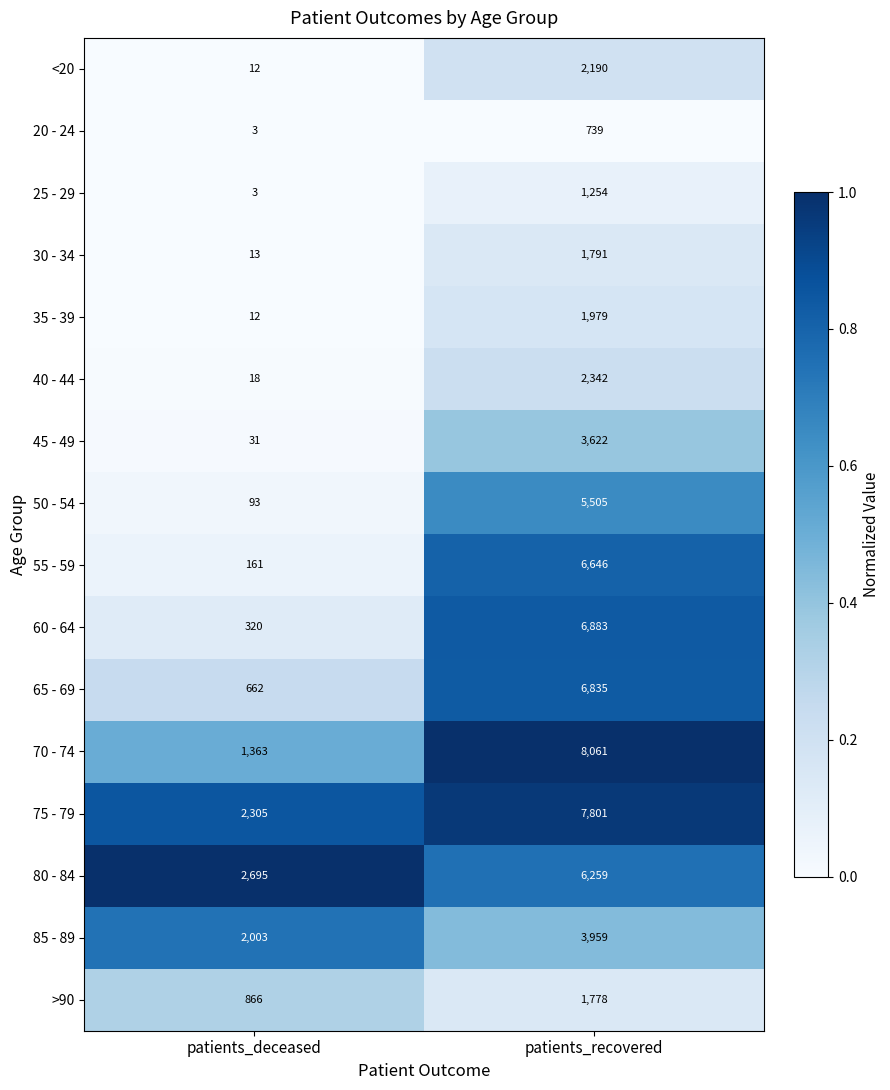

How many data points does each series have?

2